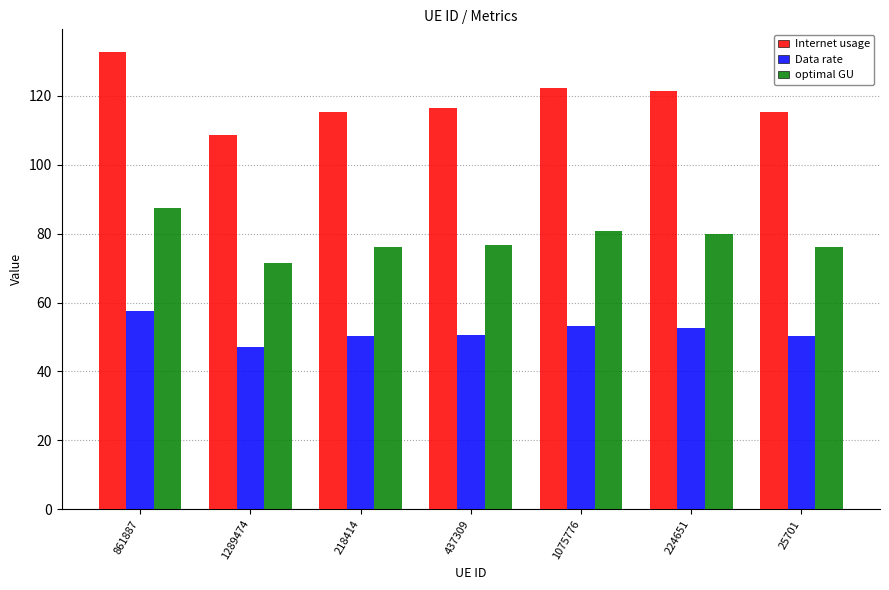

The Data rate series shows 79.6 at 25701. True or false?

False